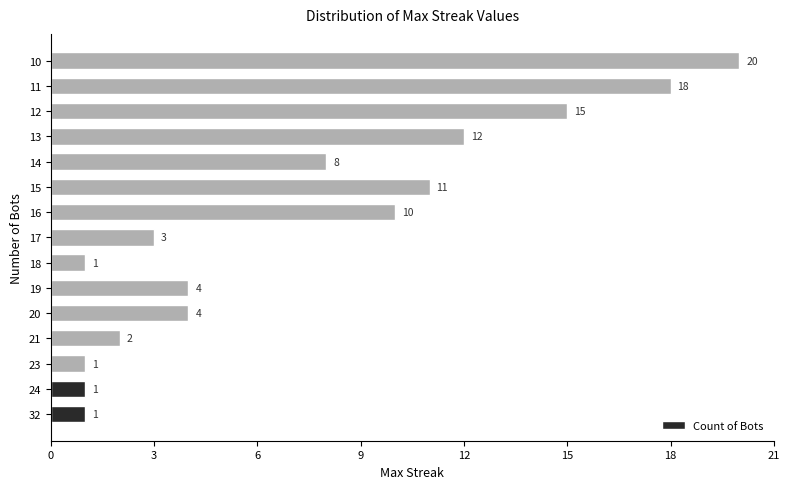

Which has a higher value, 11 or 32?

11